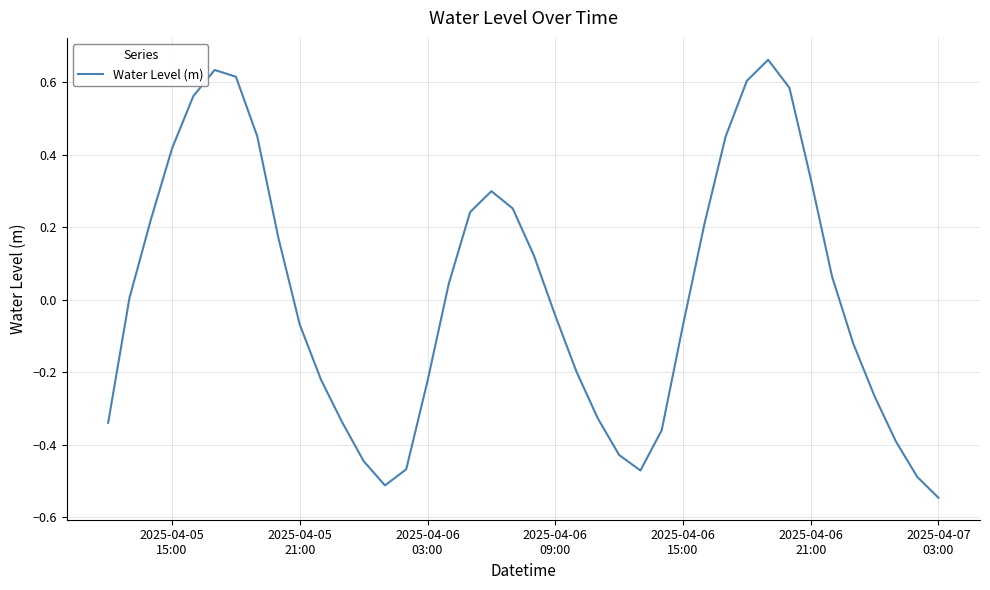

What is the difference between the maximum and minimum values?

1.2